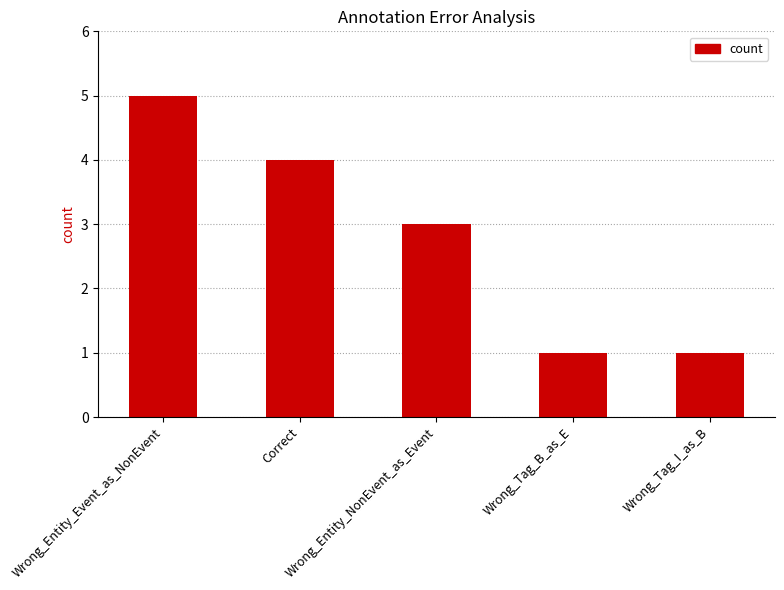

The value at Wrong_Entity_Event_as_NonEvent is 5. True or false?

True